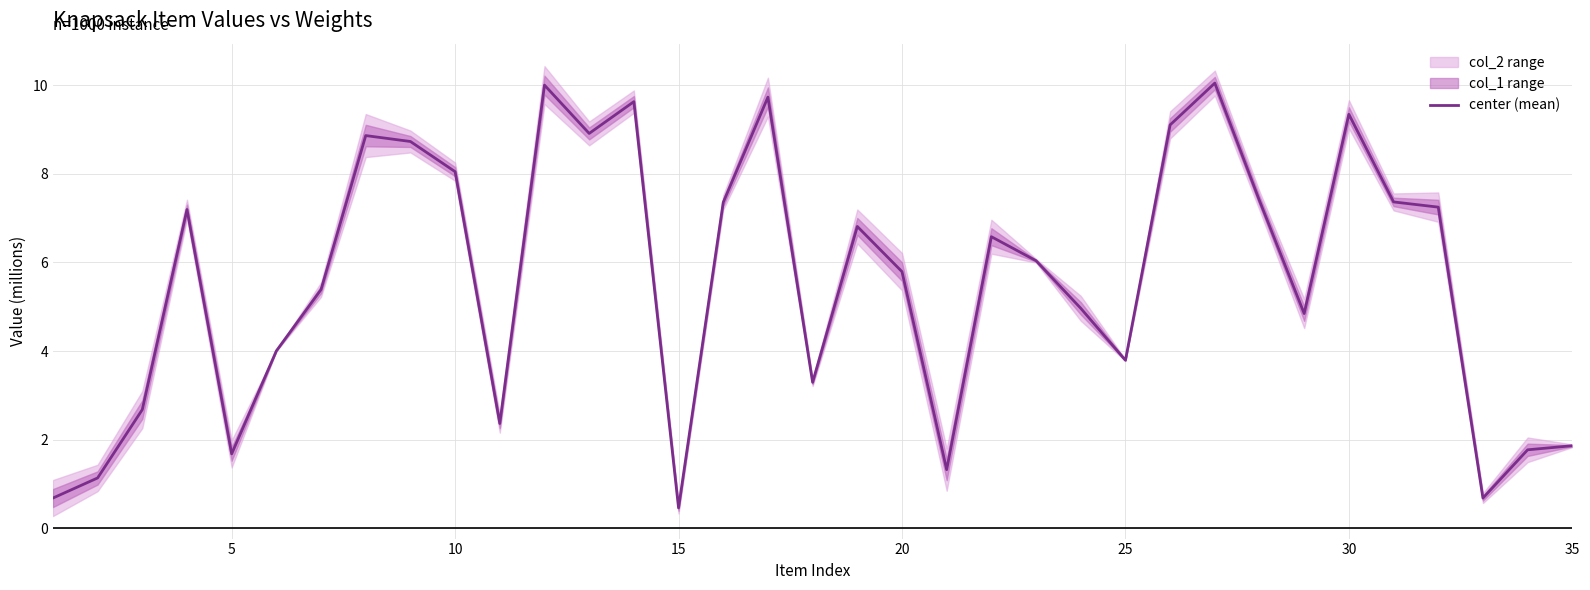

The center (mean) series shows 0.8 at 35. True or false?

False